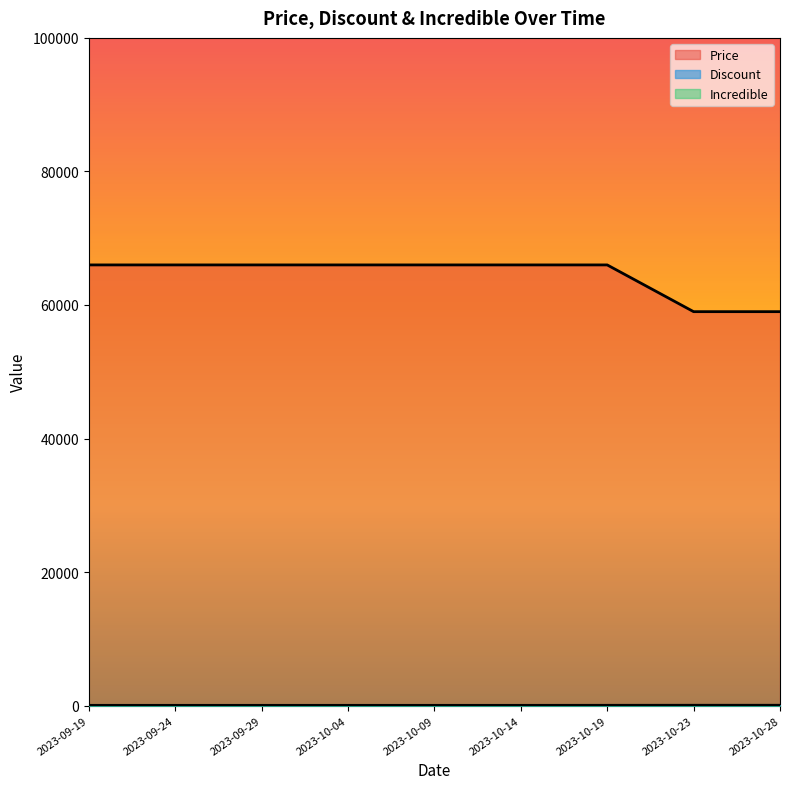

What is the sum of all Discount values?

408